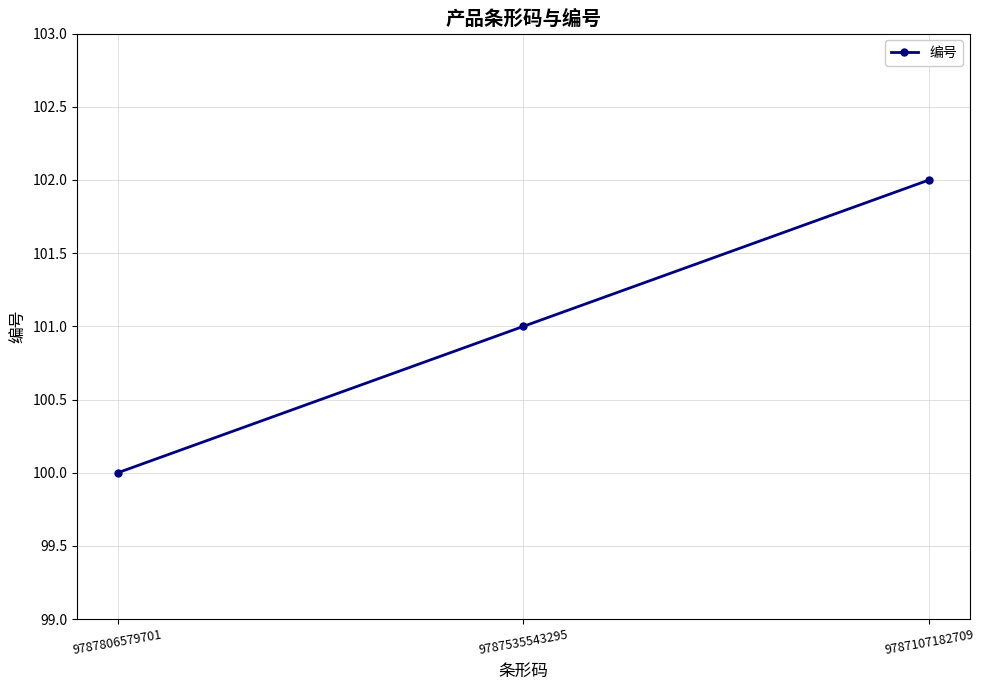

Approximately how many times larger is the value at 9787107182709 compared to 9787535543295?

1.0